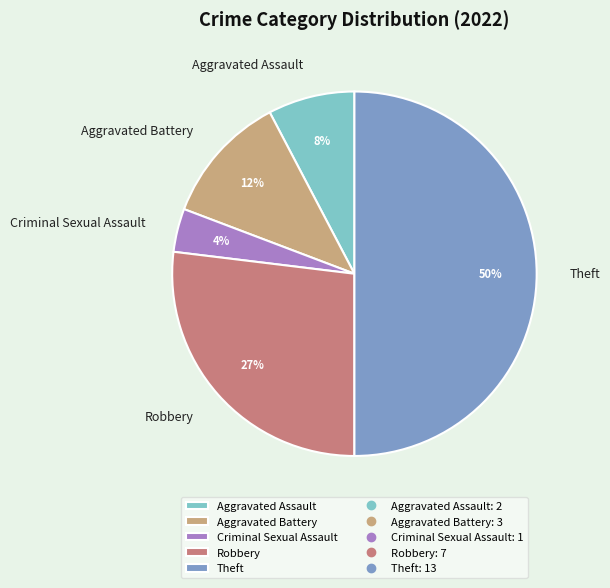

The Aggravated Assault slice represents 8% of the pie. True or false?

True